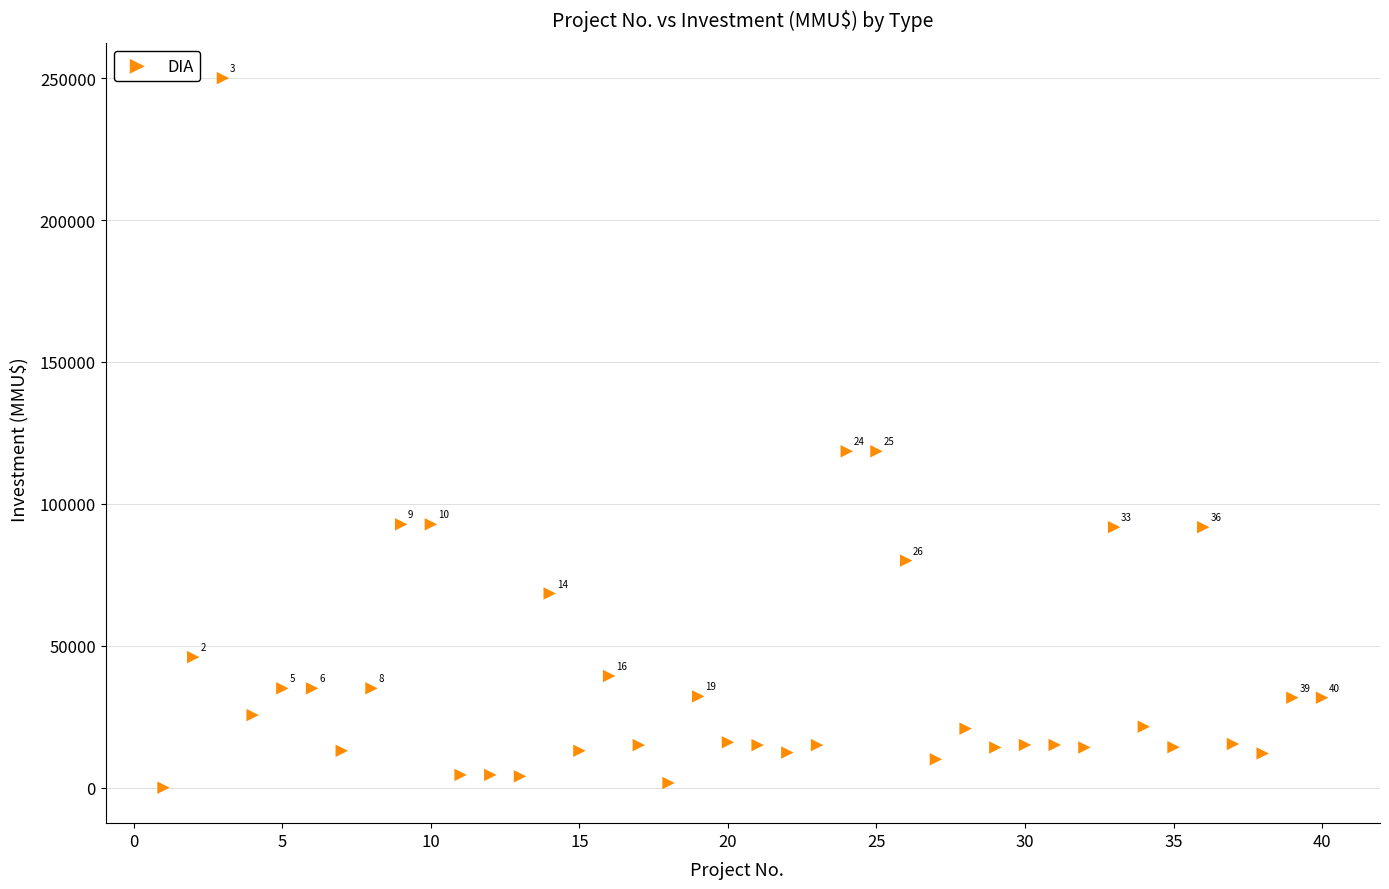

What is the range of X values (max minus min)?

39